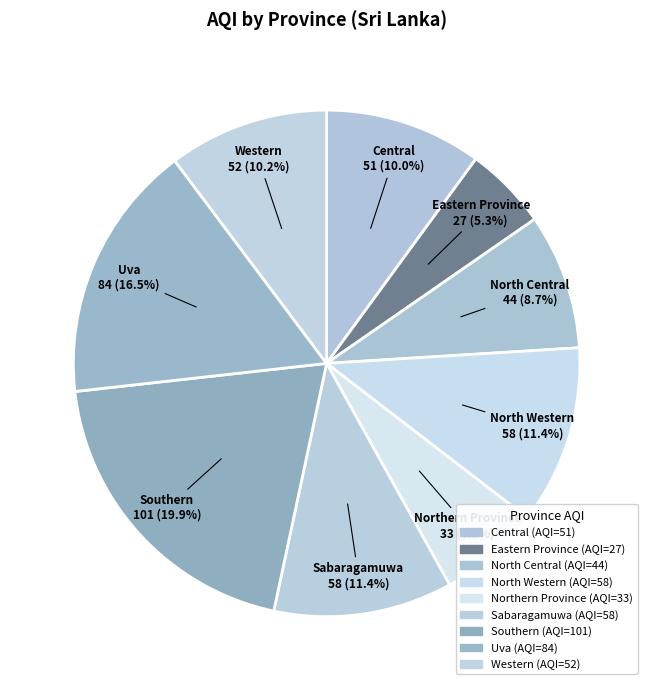

How many segments does this pie chart have?

9